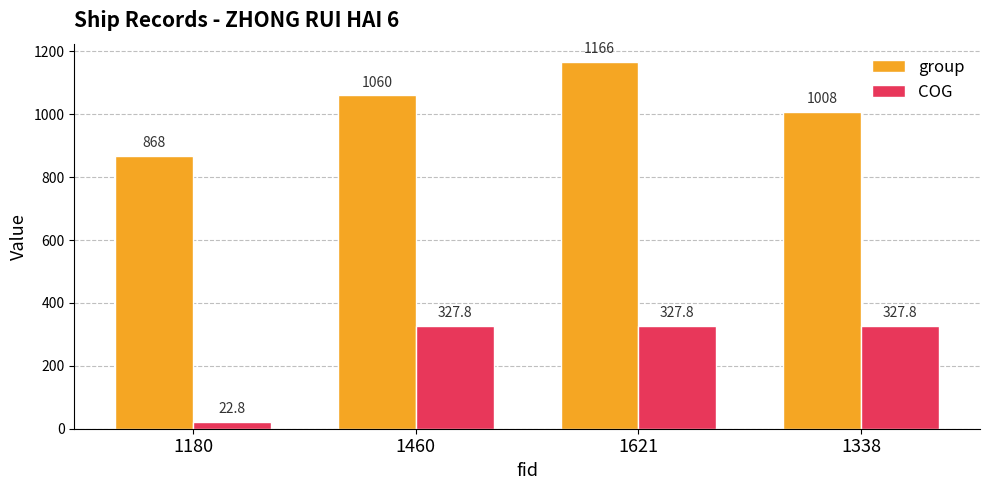

Reading left to right, extract all data points from this chart.

group: 1180=868.0	1460=1060.0	1621=1166.0	1338=1008.0
COG: 1180=22.8	1460=327.8	1621=327.8	1338=327.8